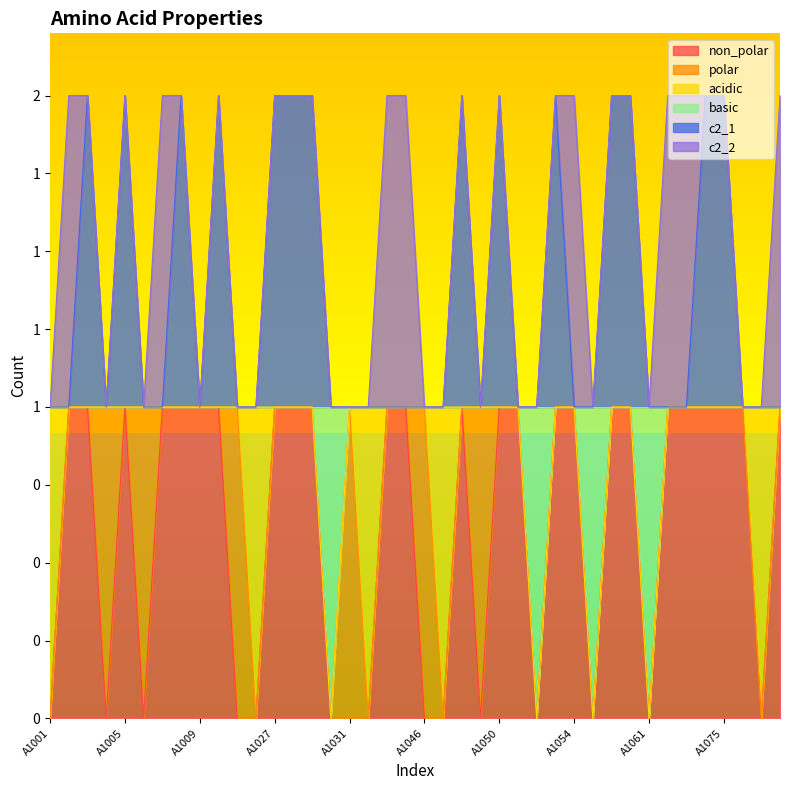

In non_polar, how many points are lower than both neighbors (excluding endpoints)?

7